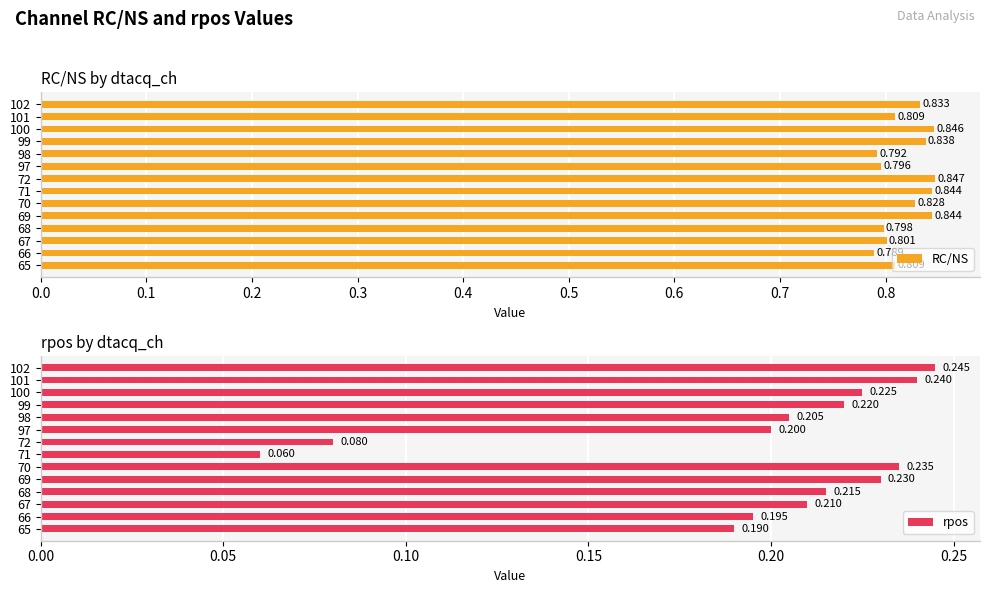

At which label does rpos reach its peak?

102